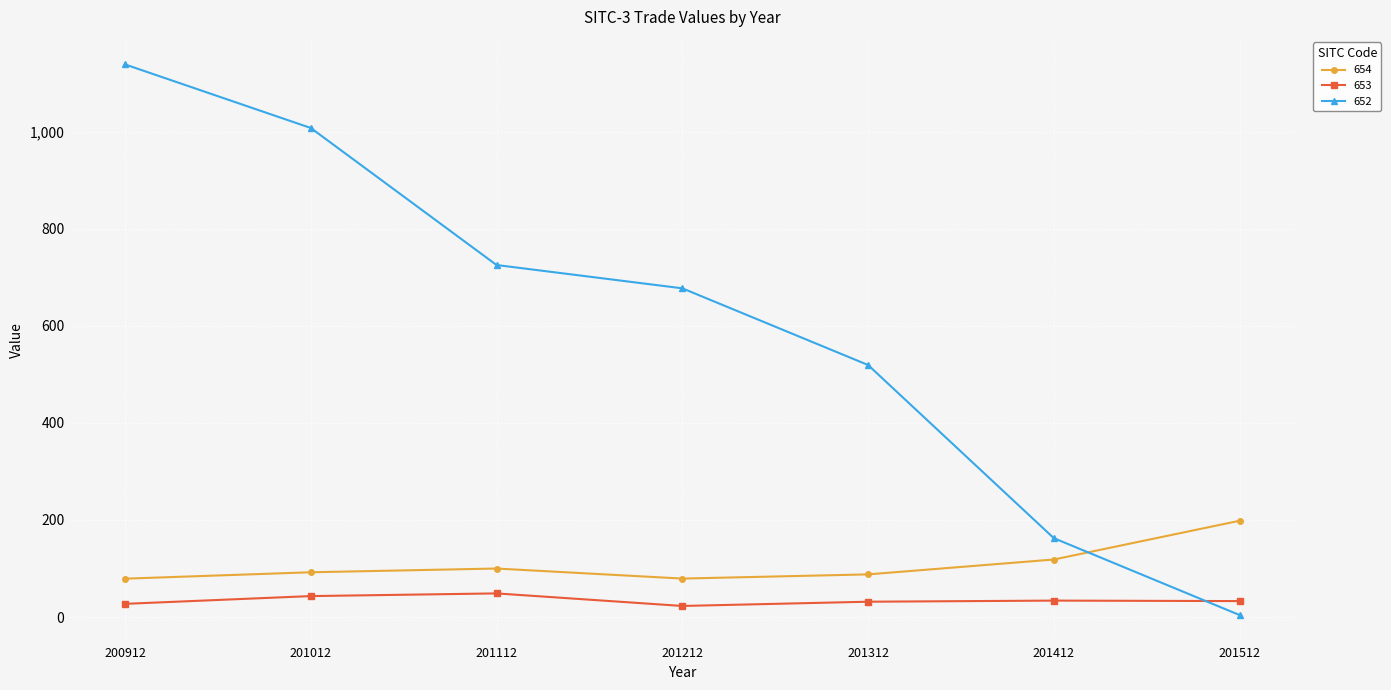

The value of 652 at 201012 is 1007.5. True or false?

True